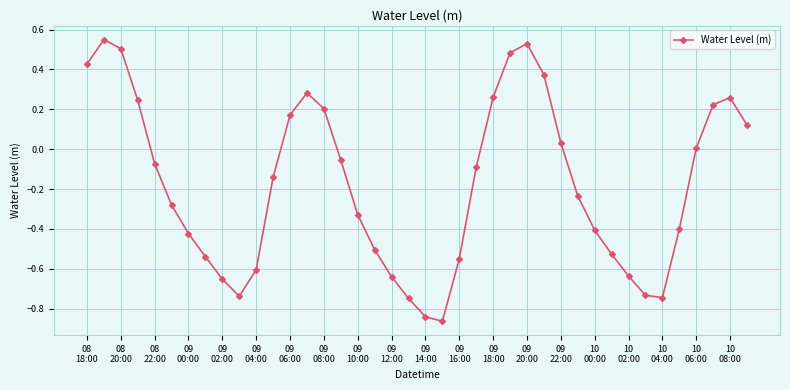

How many interior local valleys (lower than both neighbors) does the data have?

3